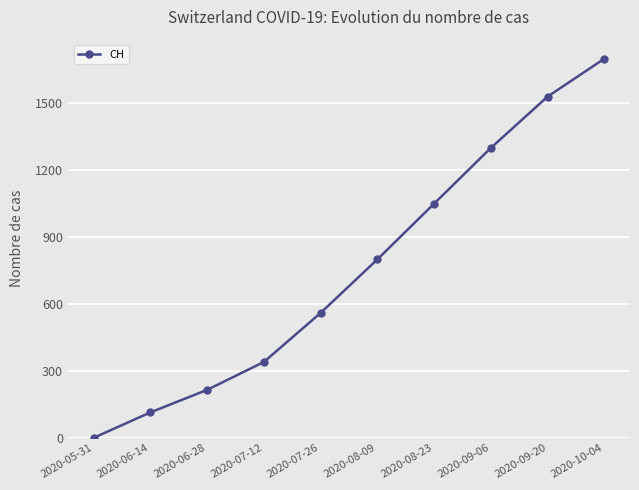

What position from the left is 2020-06-28?

3